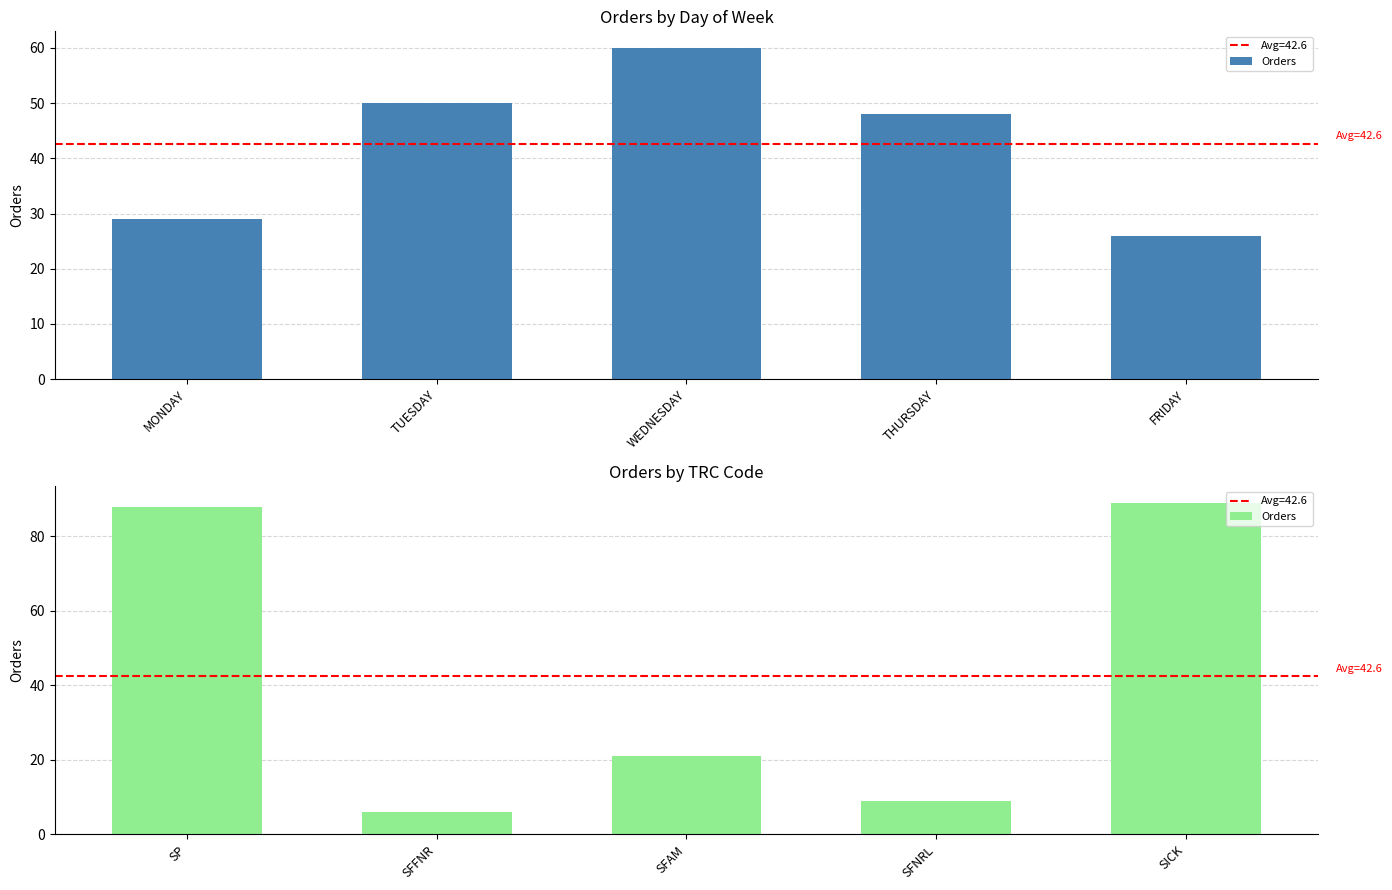

What is the label of the 1st bar from the left?

SP